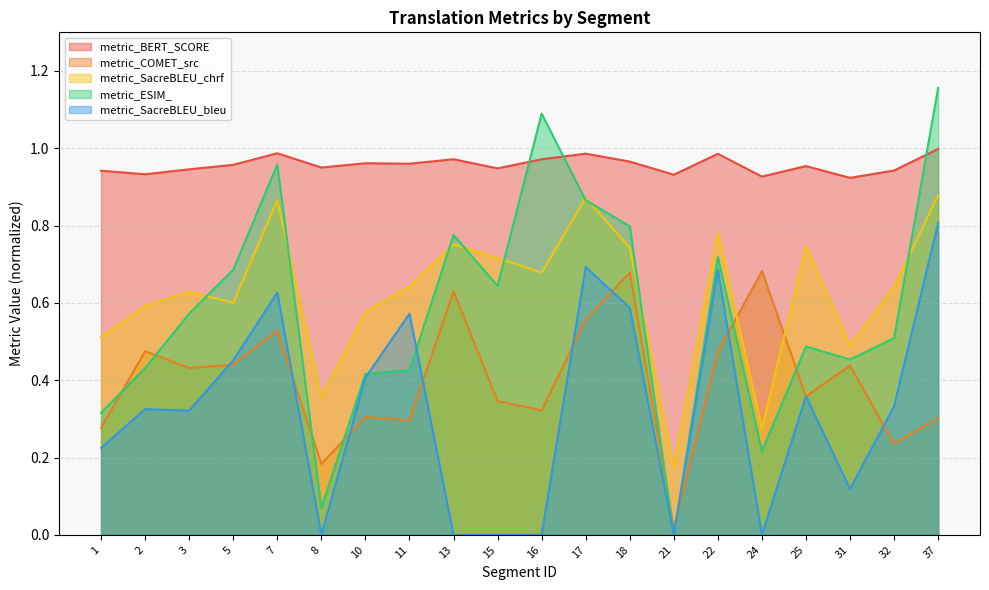

Does the chart have visible grid lines?

Yes